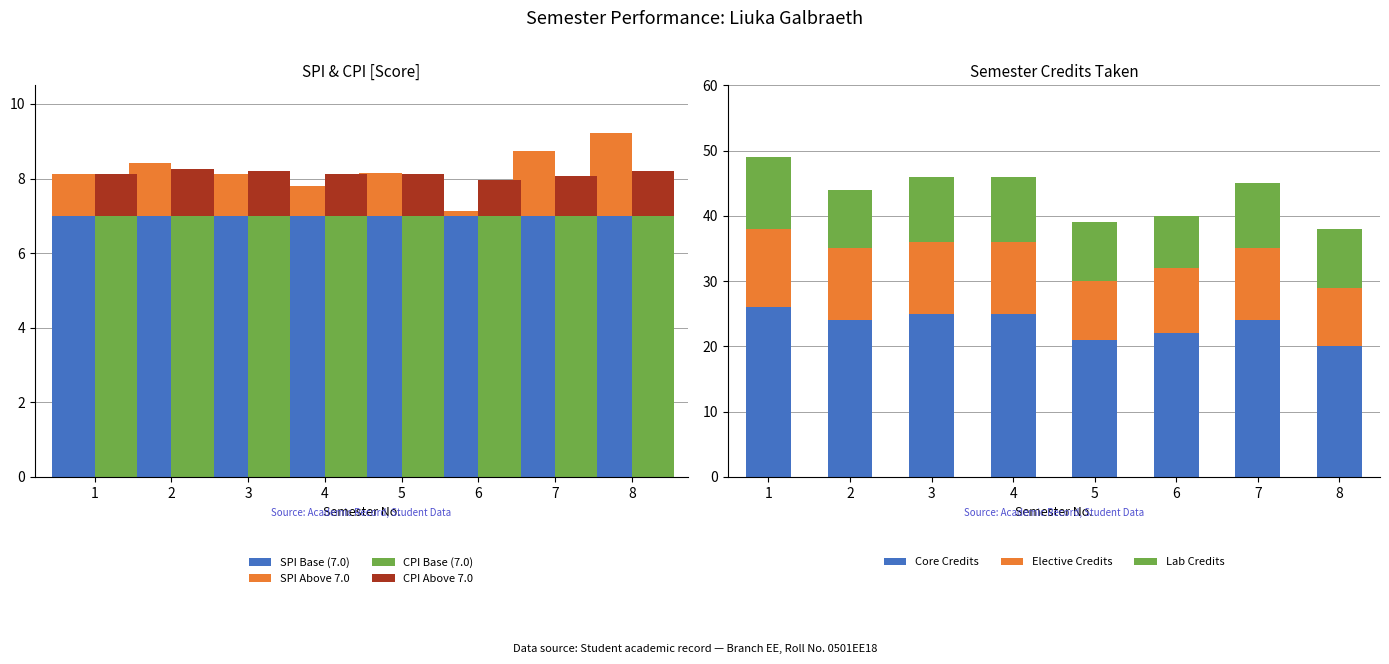

List the series in order of their peak value, highest first.

SPI, CPI